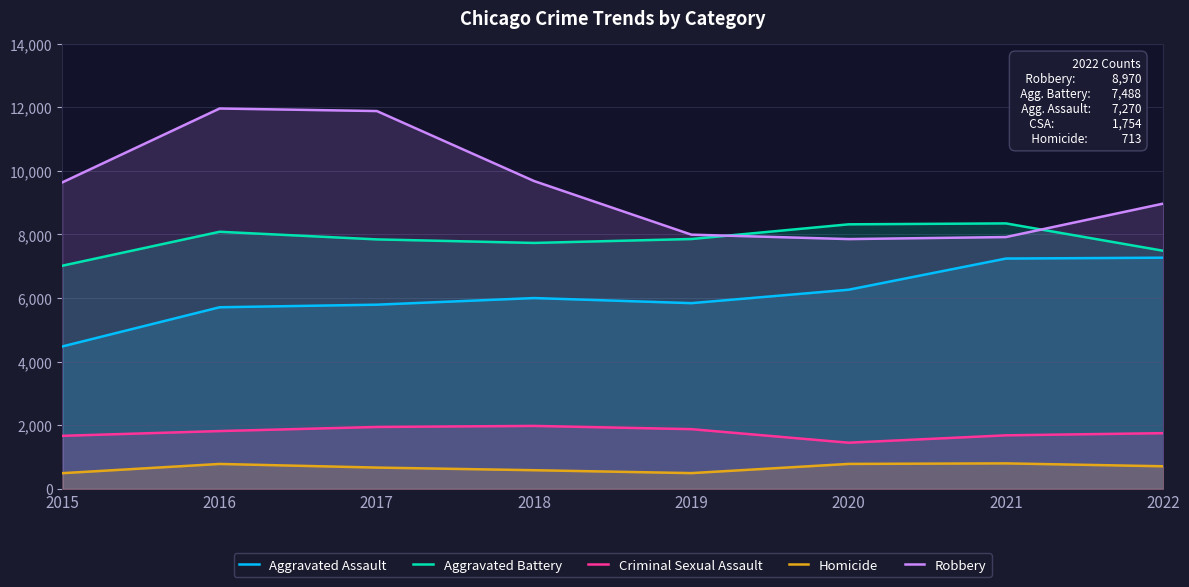

How many series are shown in this chart?

5